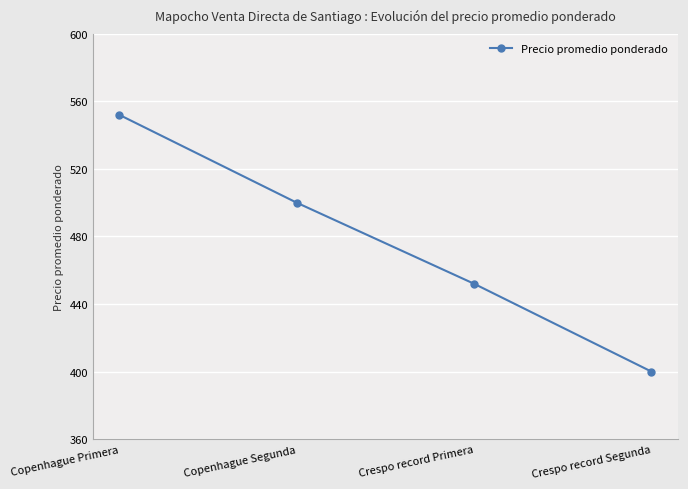

Which category has the lowest value across all series?

Crespo record Segunda